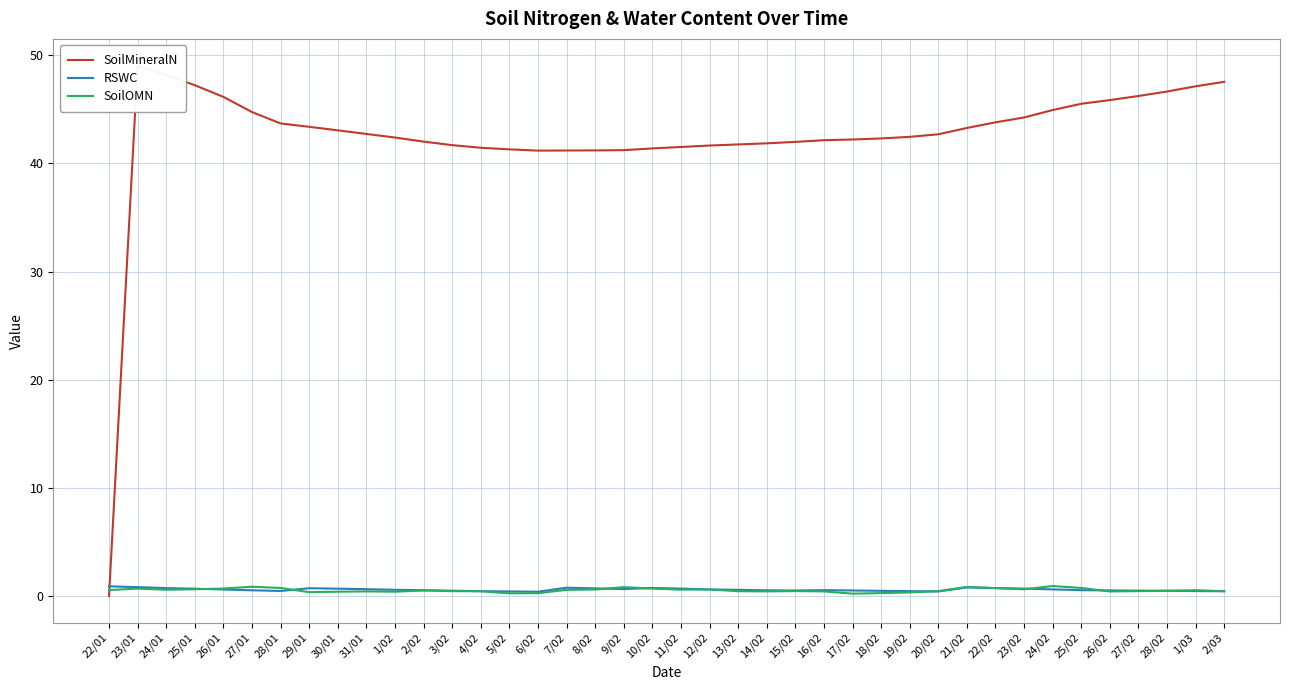

What is the difference between the SoilOMN values at 24/01 and 19/02?

0.2